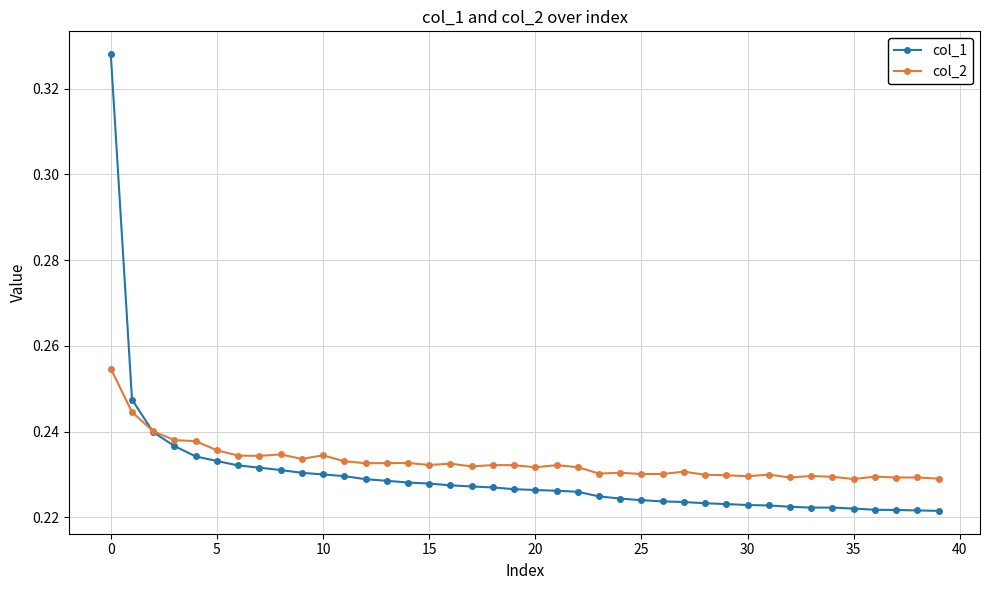

Which series has the largest total across all categories?

col_2